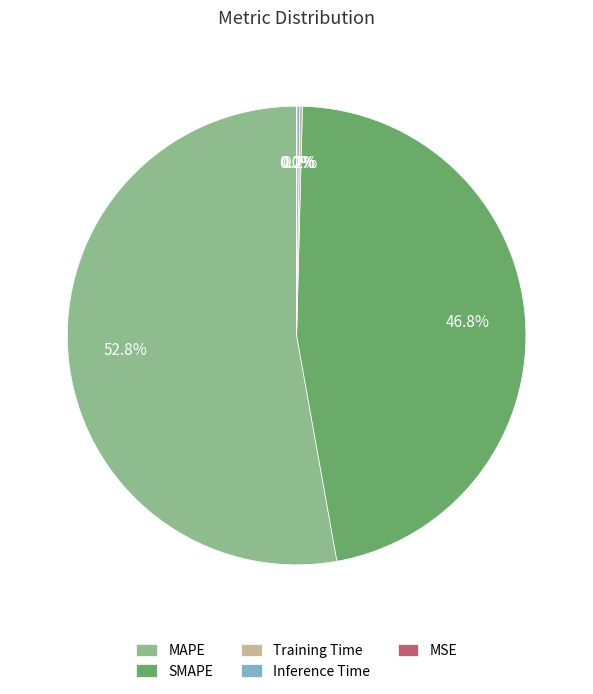

How much of the chart is everything except SMAPE?

53.2%